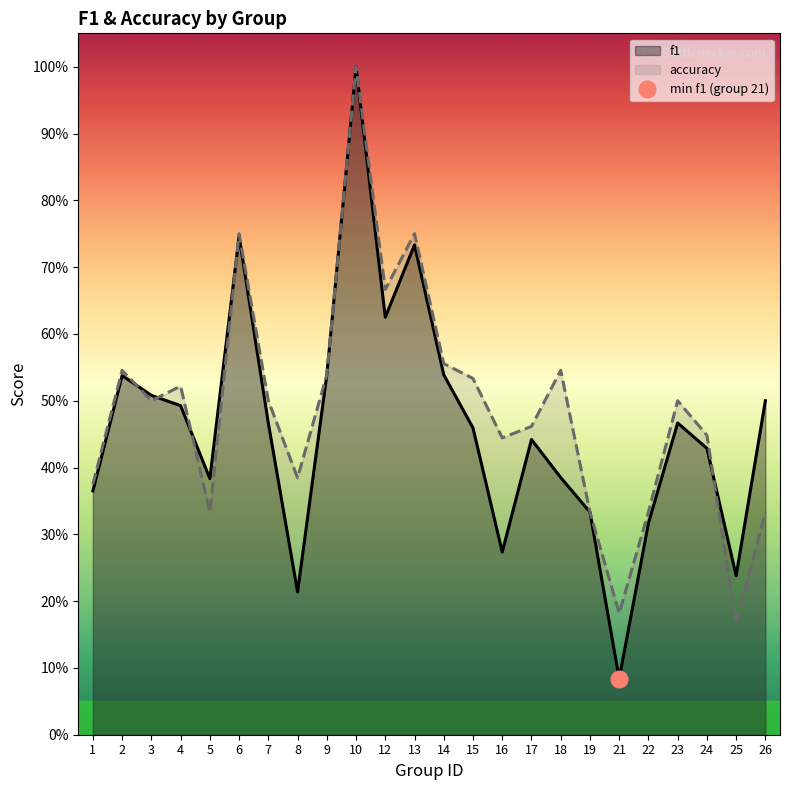

Reading left to right, extract all data points from this chart.

f1: 0.4	0.5	0.5	0.5	0.4	0.7	0.5	0.2	0.5	1.0	0.6	0.7	0.5	0.5	0.3	0.4	0.4	0.3	0.1	0.3	0.5	0.4	0.2	0.5
accuracy: 0.4	0.5	0.5	0.5	0.3	0.8	0.5	0.4	0.5	1.0	0.7	0.8	0.6	0.5	0.4	0.5	0.5	0.3	0.2	0.3	0.5	0.4	0.2	0.3